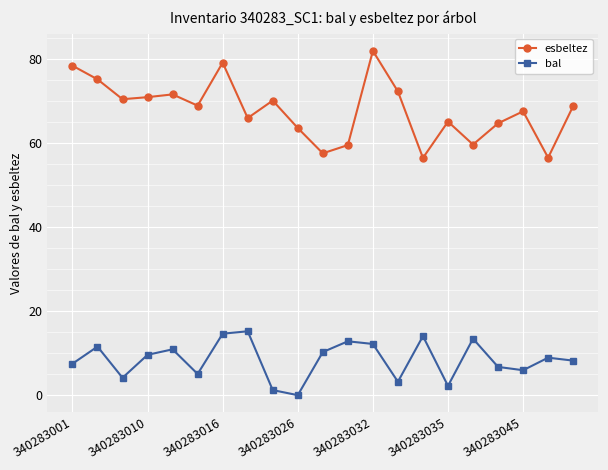

True or false: bal and esbeltez intersect in this chart.

False